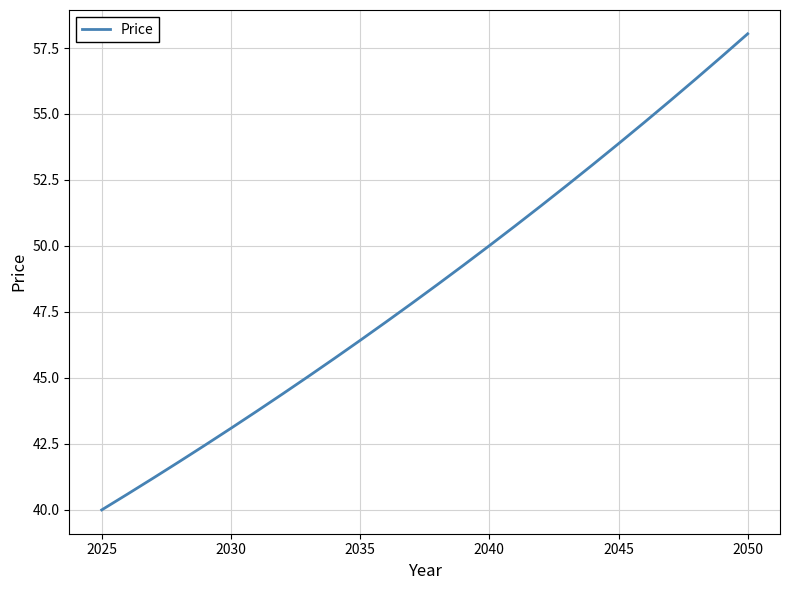

What is the difference between the maximum and minimum values?

18.0